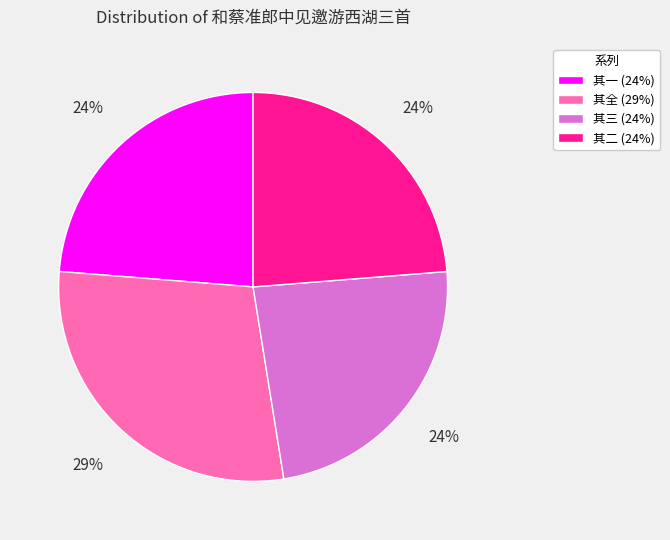

Is 其二 (24%) the majority of the pie?

No